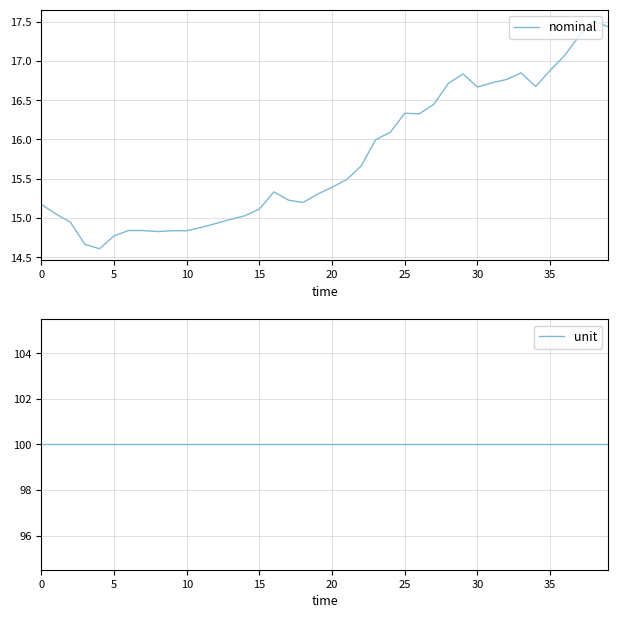

Which series has the widest spread of values?

nominal